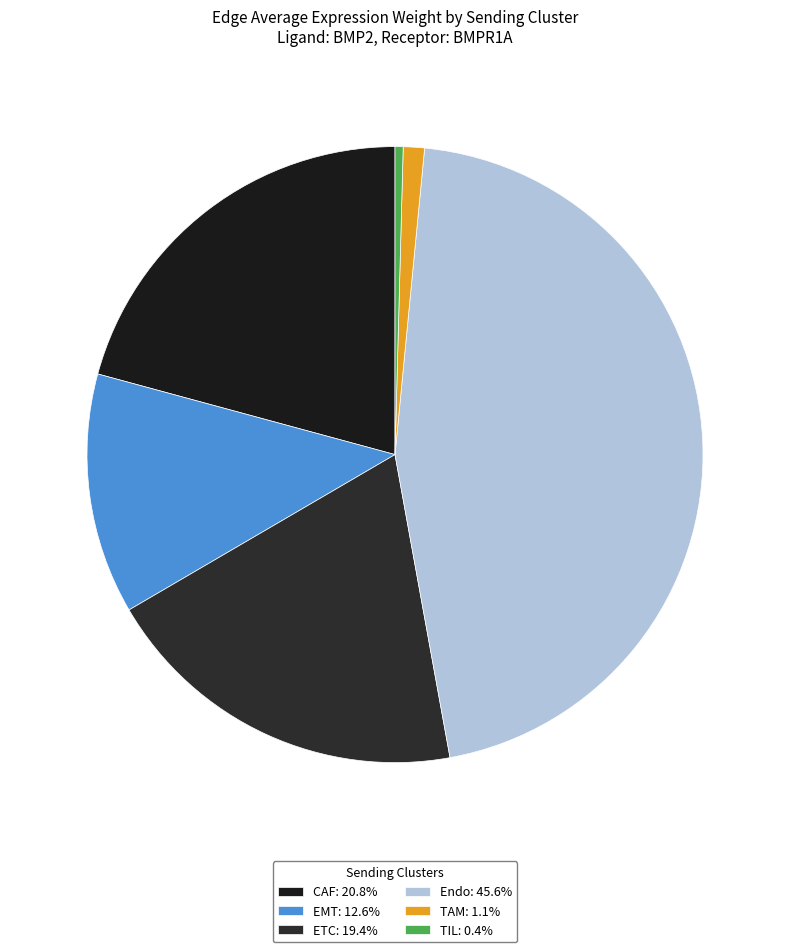

To the nearest percent, what percentage of the pie is ETC?

19%